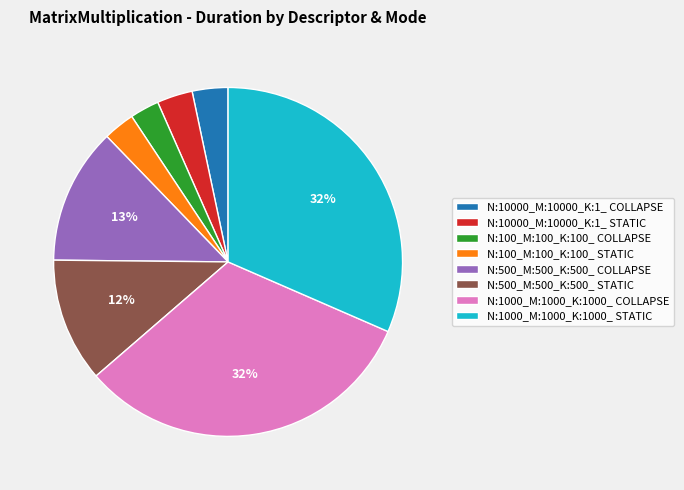

Is the sum of N:1000_M:1000_K:1000_ COLLAPSE and N:1000_M:1000_K:1000_ STATIC greater than half?

Yes